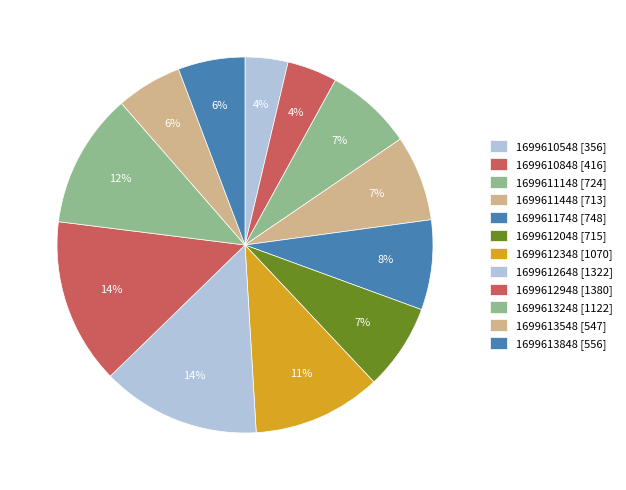

How many slices are in this pie chart?

12